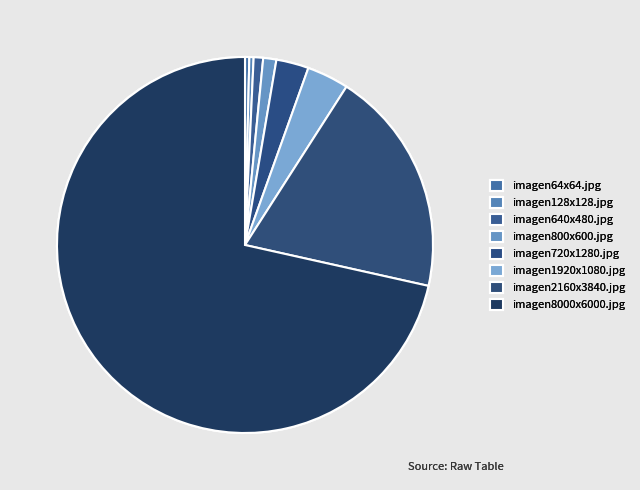

To the nearest percent, what is the average slice percentage?

12%